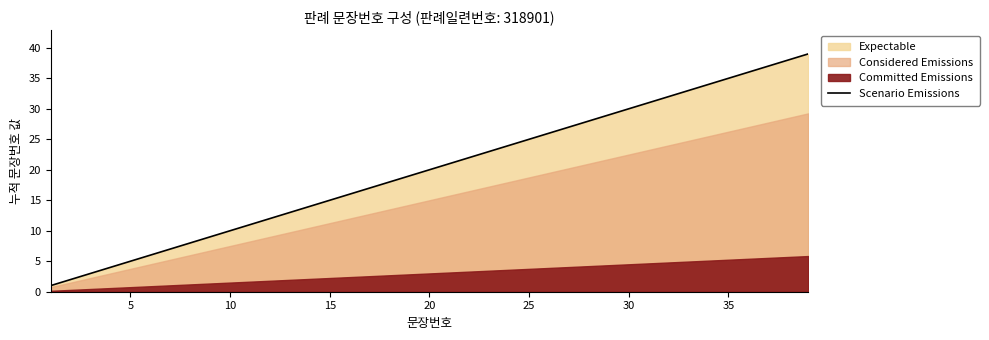

What is the highest value of the Scenario Emissions series?

39